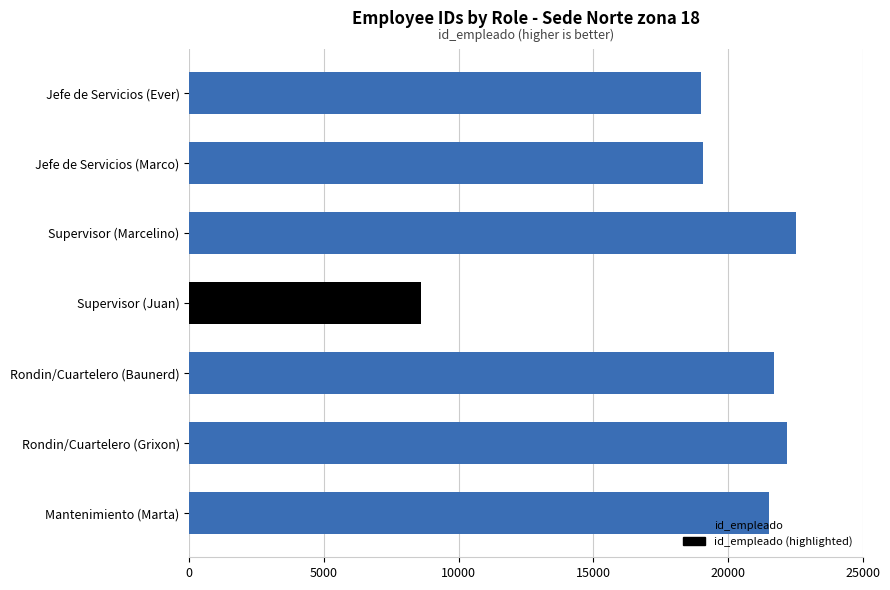

What is the label of the 6th bar from the top?

Rondin/Cuartelero (Grixon)